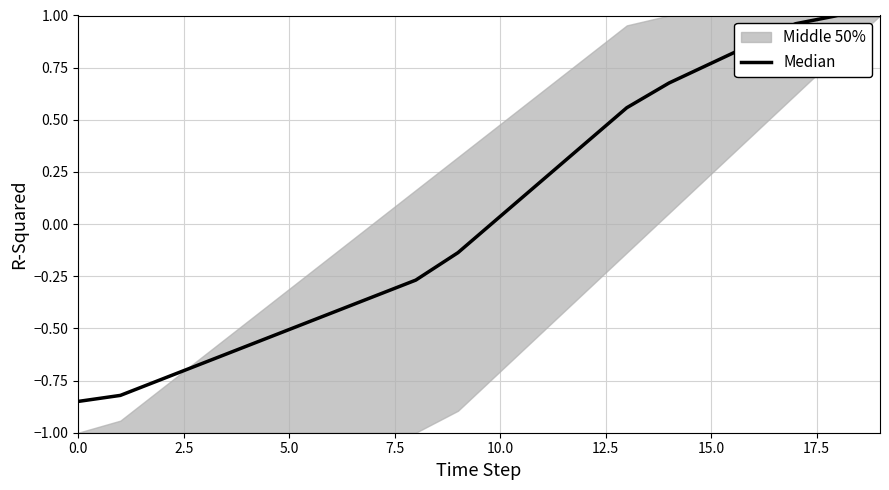

Reading left to right, transcribe all the data shown in this chart.

-0.8	-0.8	-0.7	-0.7	-0.6	-0.5	-0.4	-0.3	-0.3	-0.1	0.0	0.2	0.4	0.6	0.7	0.8	0.9	1.0	1.0	1.0